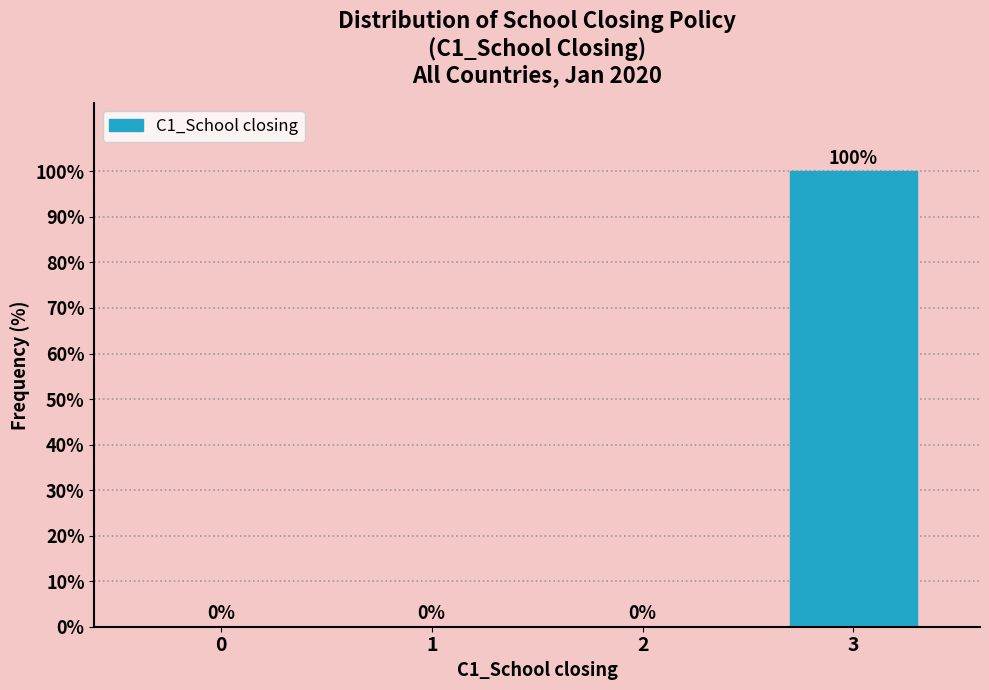

Reading left to right, list all the values displayed in this chart.

0=0	1=0	2=0	3=100